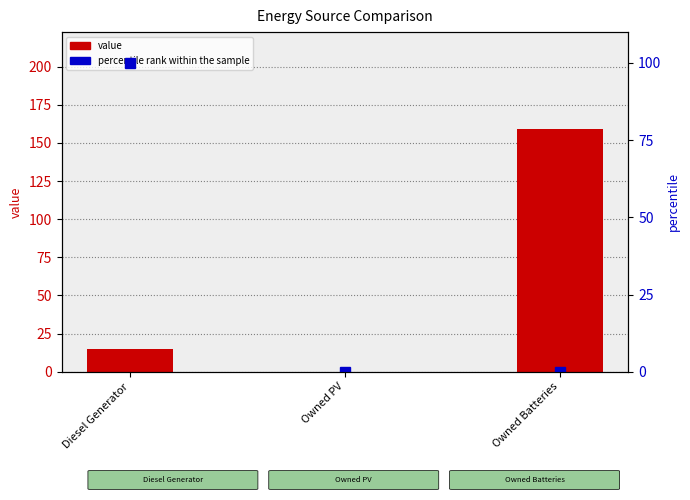

Rank the series at Diesel Generator from lowest to highest value.

value, percentile rank within the sample